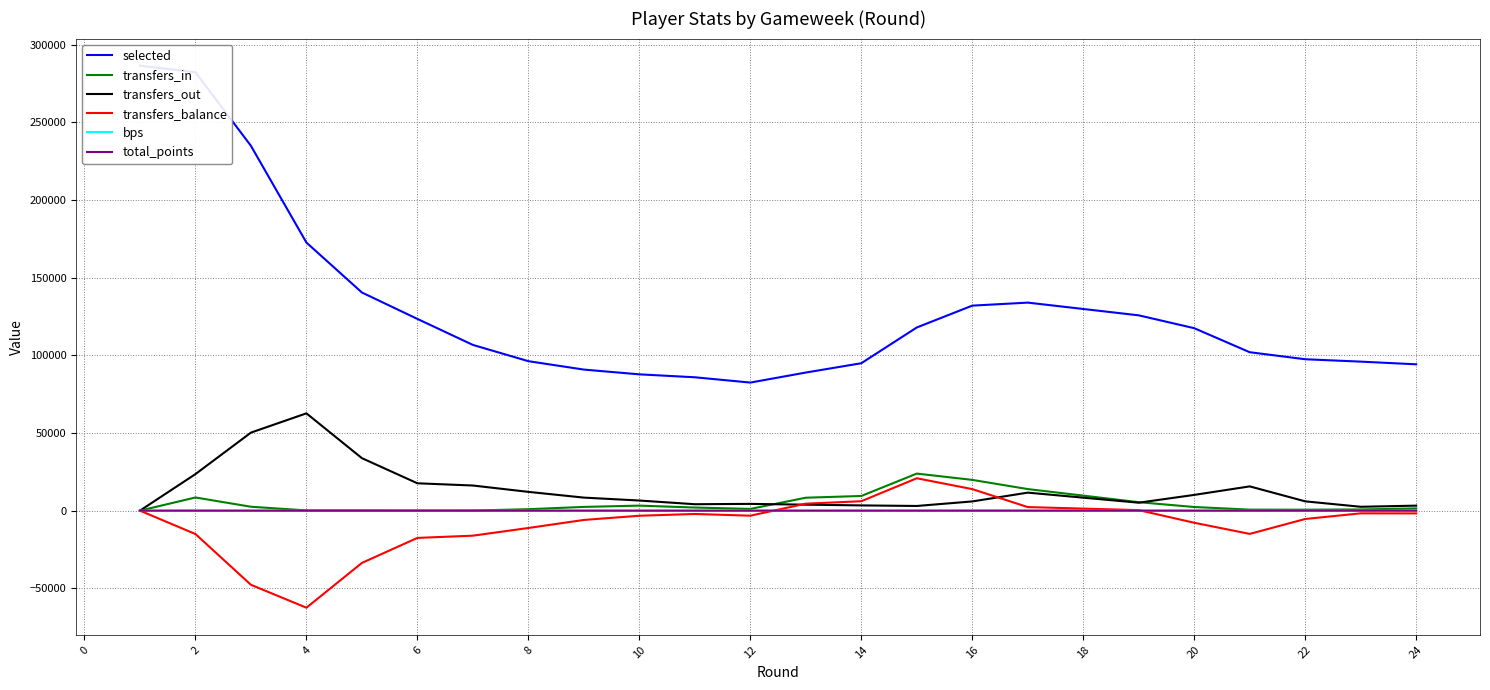

Reading left to right, extract all data points from this chart.

selected: 286486	282236	234868	172601	140446	123445	106708	96232	90821	87756	85867	82459	88913	94909	117934	131999	133937	125747	117476	101996	97478	95944	94221
transfers_in: 0	8481	2511	153	152	62	72	930	2407	3236	2003	1106	8335	9443	23861	19802	13893	5450	2344	658	609	764	1446
transfers_out: 0	23536	50247	62645	33797	17614	16178	12093	8393	6516	4136	4354	3846	3379	3011	5934	11597	5117	10140	15622	5987	2495	3221
transfers_balance: 0	-15055	-47736	-62492	-33645	-17552	-16106	-11163	-5986	-3280	-2133	-3248	4489	6064	20850	13868	2296	333	-7796	-14964	-5378	-1731	-1775
bps: 3	0	0	0	0	0	0	0	0	0	0	0	1	27	10	16	0	0	0	4	3	3	2
total_points: 1	0	0	0	0	0	0	0	0	0	0	0	1	6	2	2	0	0	0	1	1	1	1